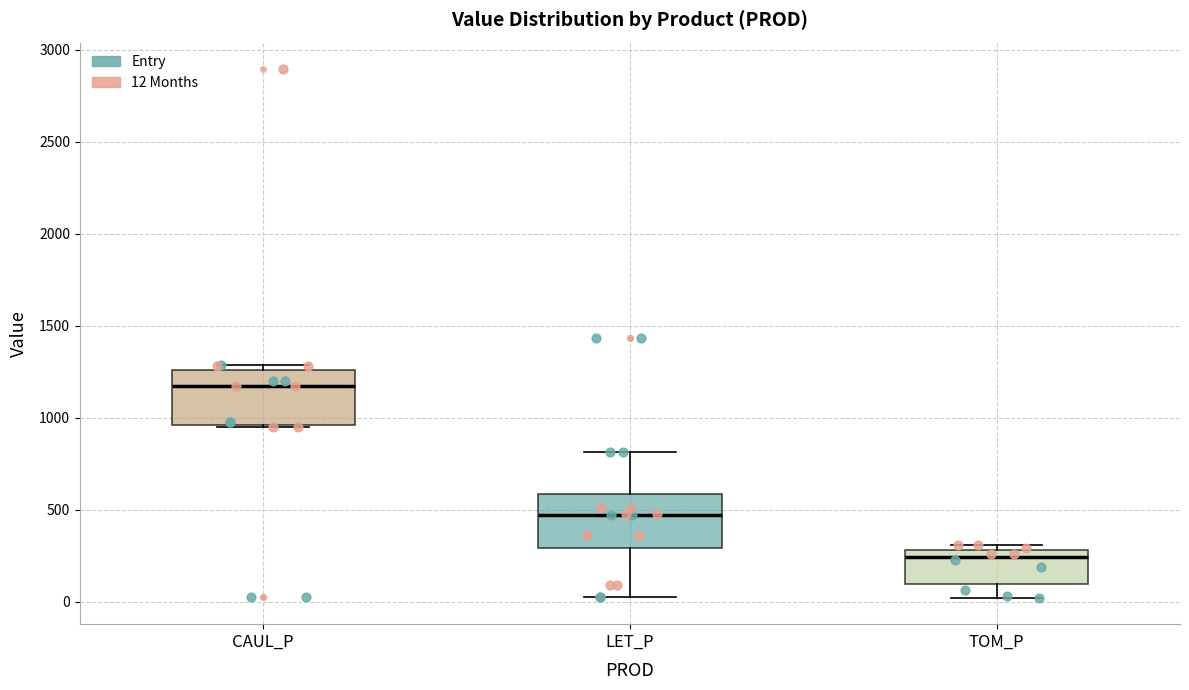

Reading left to right, read every box against the y-axis: the position of its median line, the range the box covers, and the ends of its whiskers. The values are not printed on the chart, so give them approximately, as read against the axis.

CAUL_P: median 1200, box 950 to 1250, whiskers 950 to 1300
LET_P: median 450, box 300 to 600, whiskers 50 to 800
TOM_P: median 250, box 100 to 300, whiskers 0 to 300 (just above the box's upper edge)